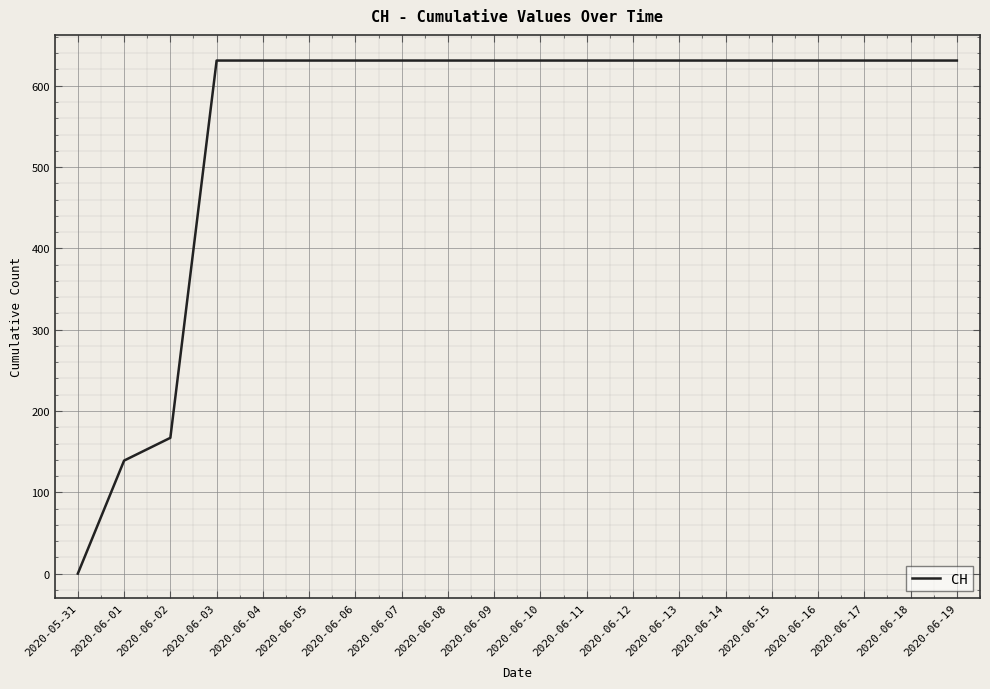

True or false: the data shows 328 at 2020-06-14.

False